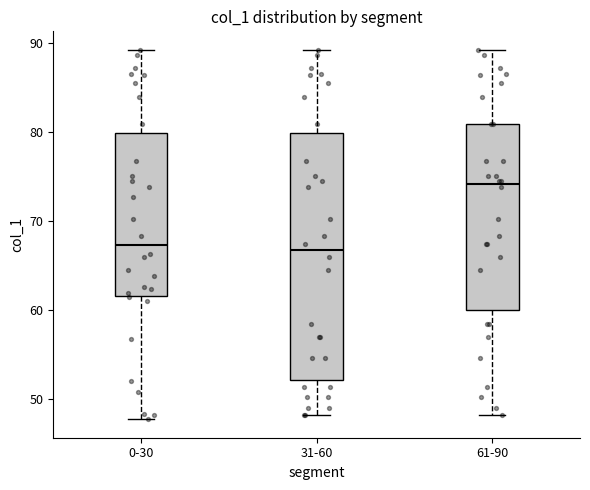

Reading left to right, transcribe this box plot: for each box, give where its median line is, the range the box spans, and where its two whiskers end, as read against the y-axis. The values are not printed on the chart, so give them approximately, as read against the axis.

0-30: median 67, box 61 to 80, whiskers 48 to 89
31-60: median 67, box 52 to 80, whiskers 48 to 89
61-90: median 74, box 60 to 81, whiskers 48 to 89